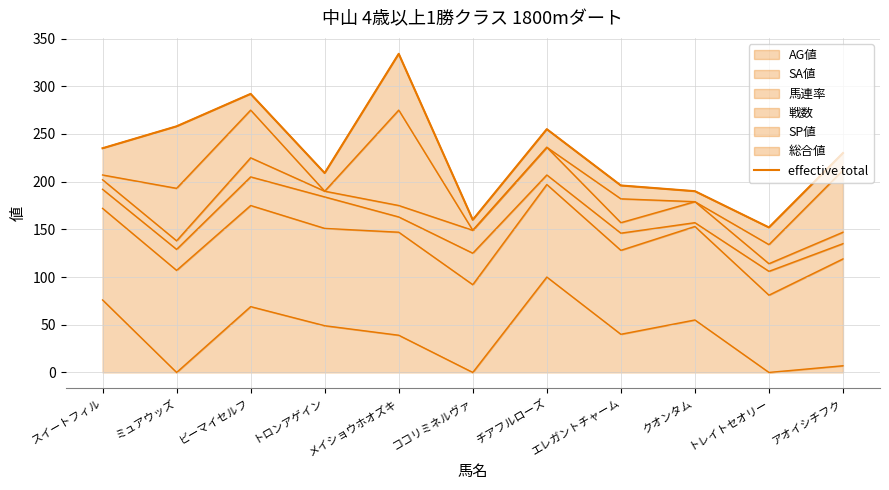

The chart shows a value of 44 at クオンタム. True or false?

False